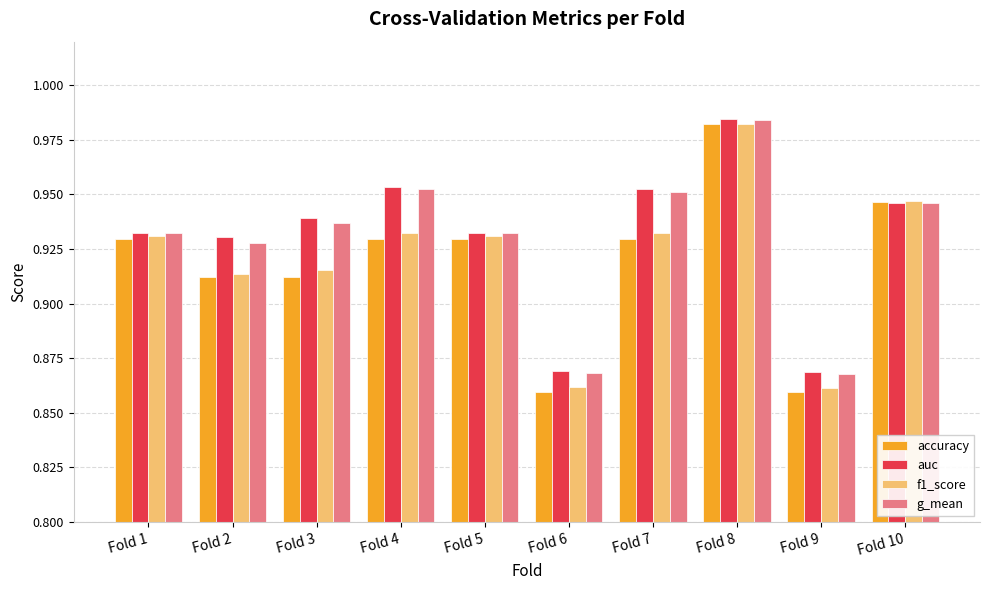

At which category is the sum across all series the highest?

Fold 8